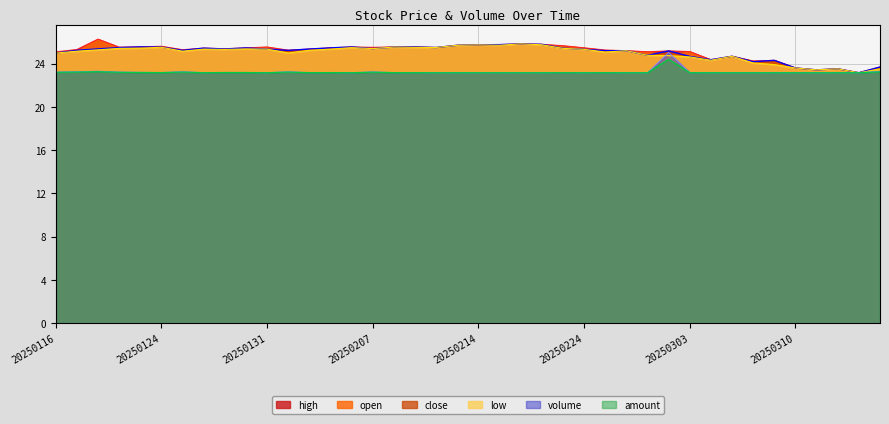

What is the lowest value of the low series?

23.2